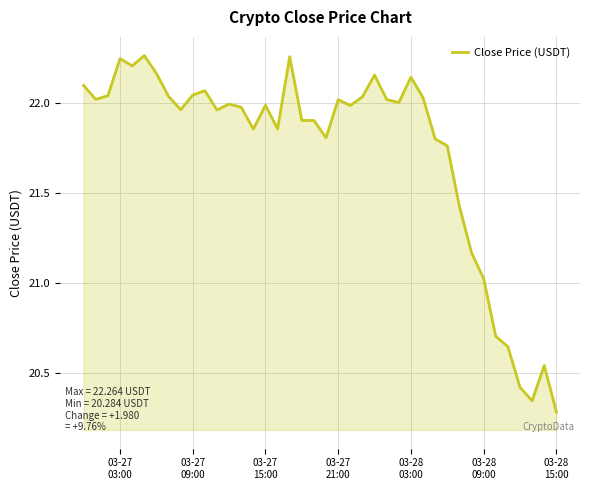

What is the difference between the maximum and minimum values?

2.0